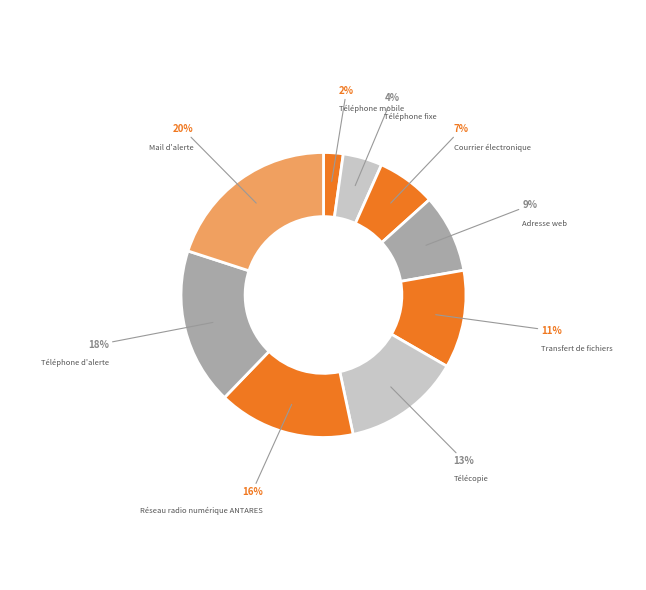

The Mail d'alerte slice represents 20% of the pie. True or false?

True